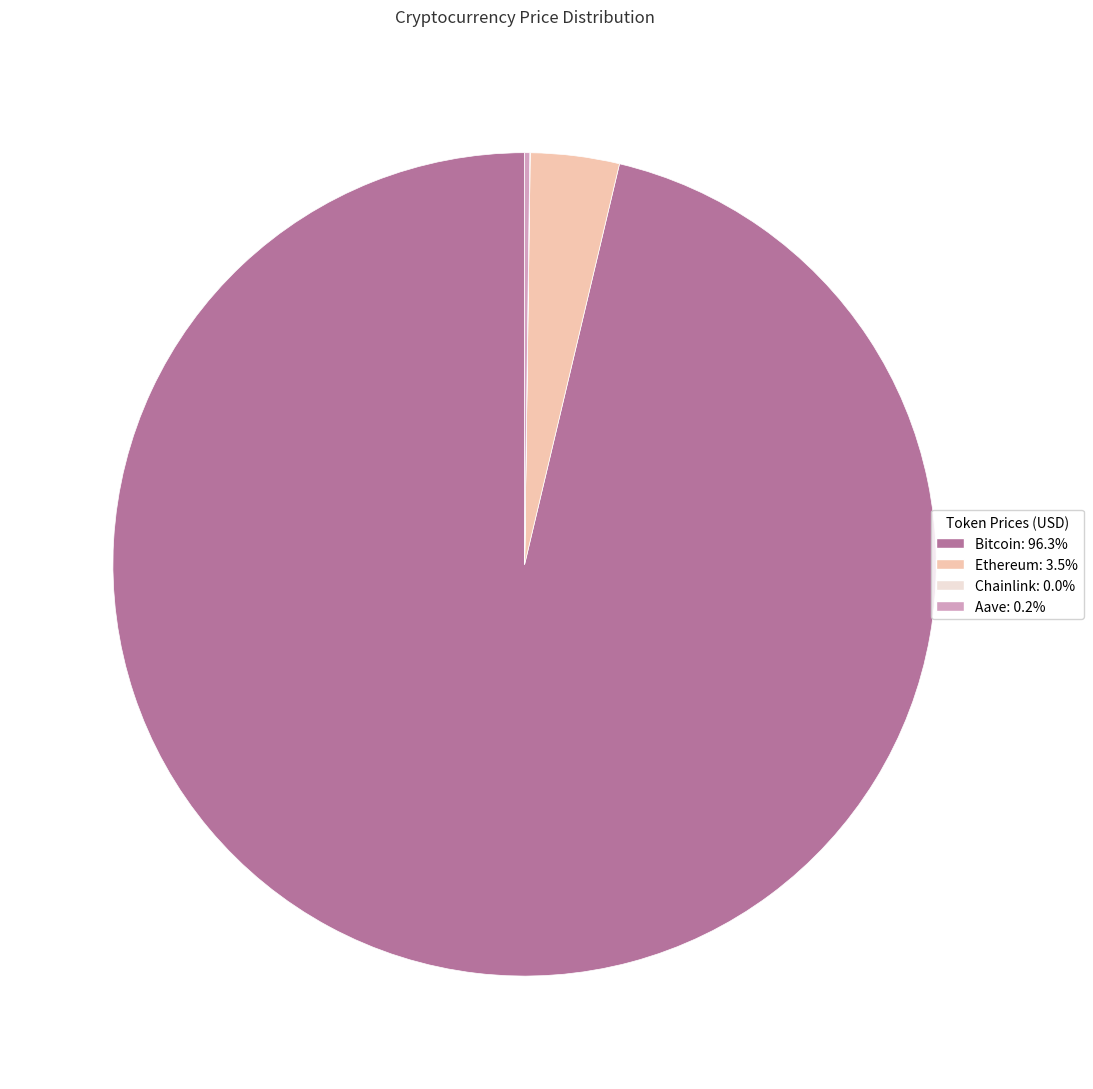

Does any single category account for the majority?

Yes